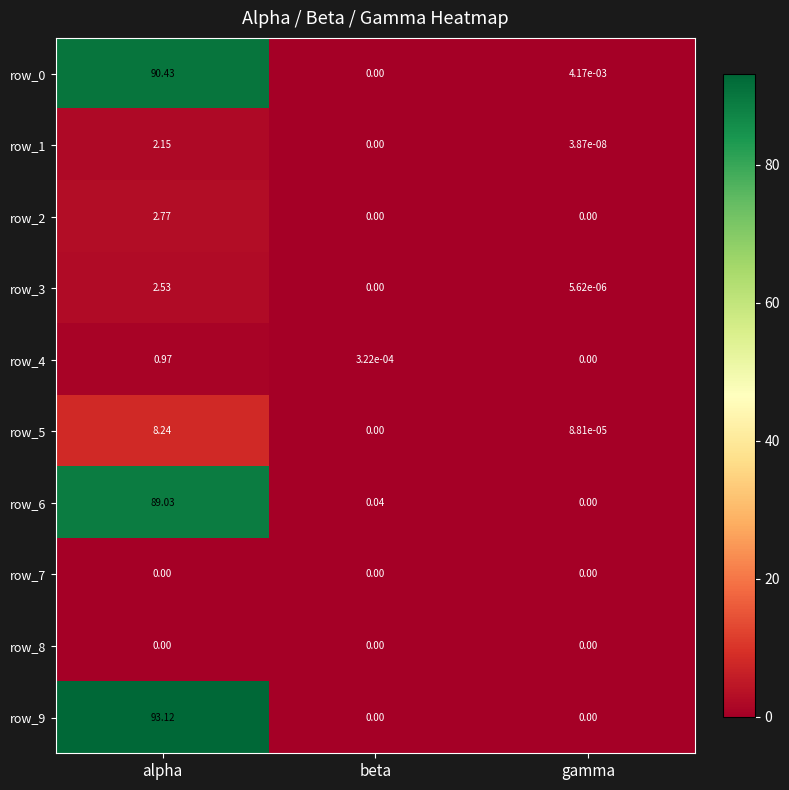

List the labels in order of row_3 value, smallest first.

beta, gamma, alpha